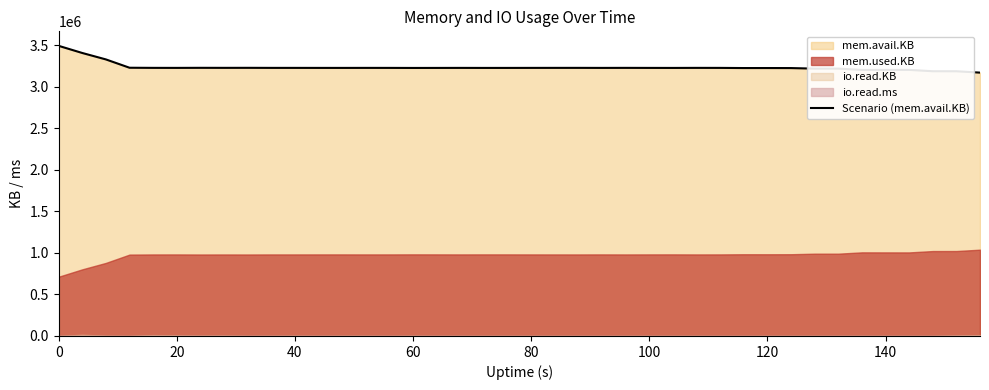

The value of Scenario (mem.avail.KB) at 20 is 4853929. True or false?

False